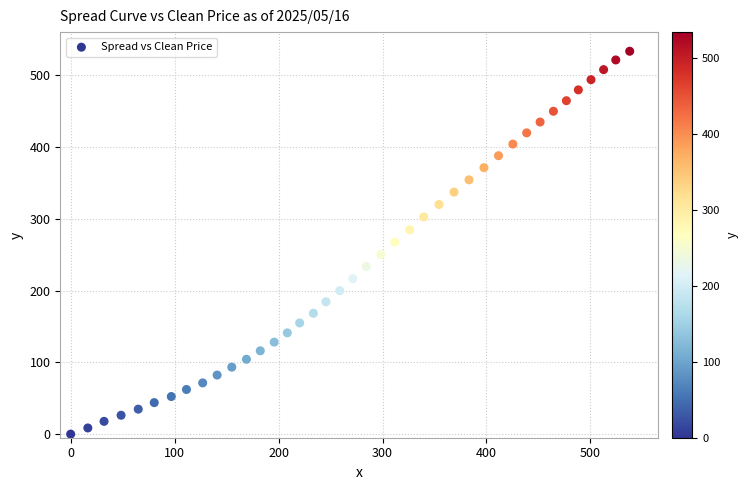

What is the range of X values (max minus min)?

537.8